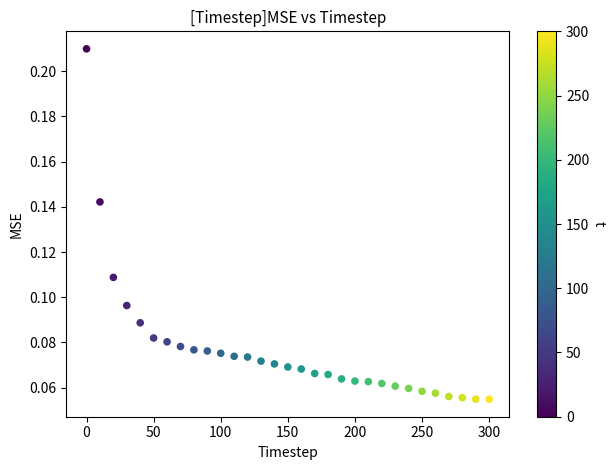

What is the range of X values (max minus min)?

300.0